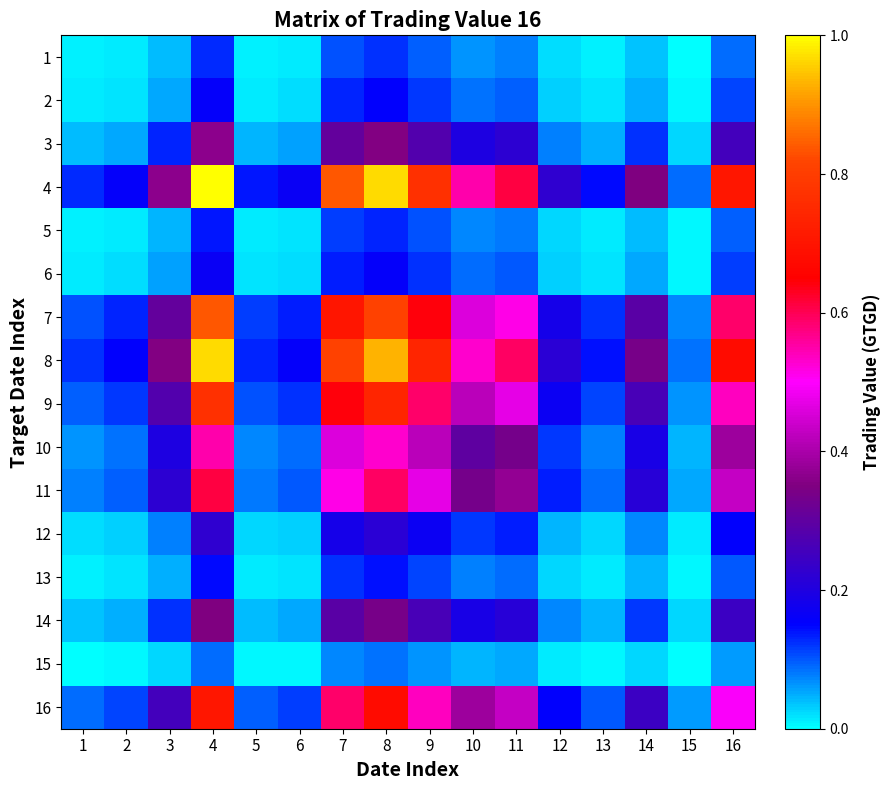

Which series has the widest spread of values?

4